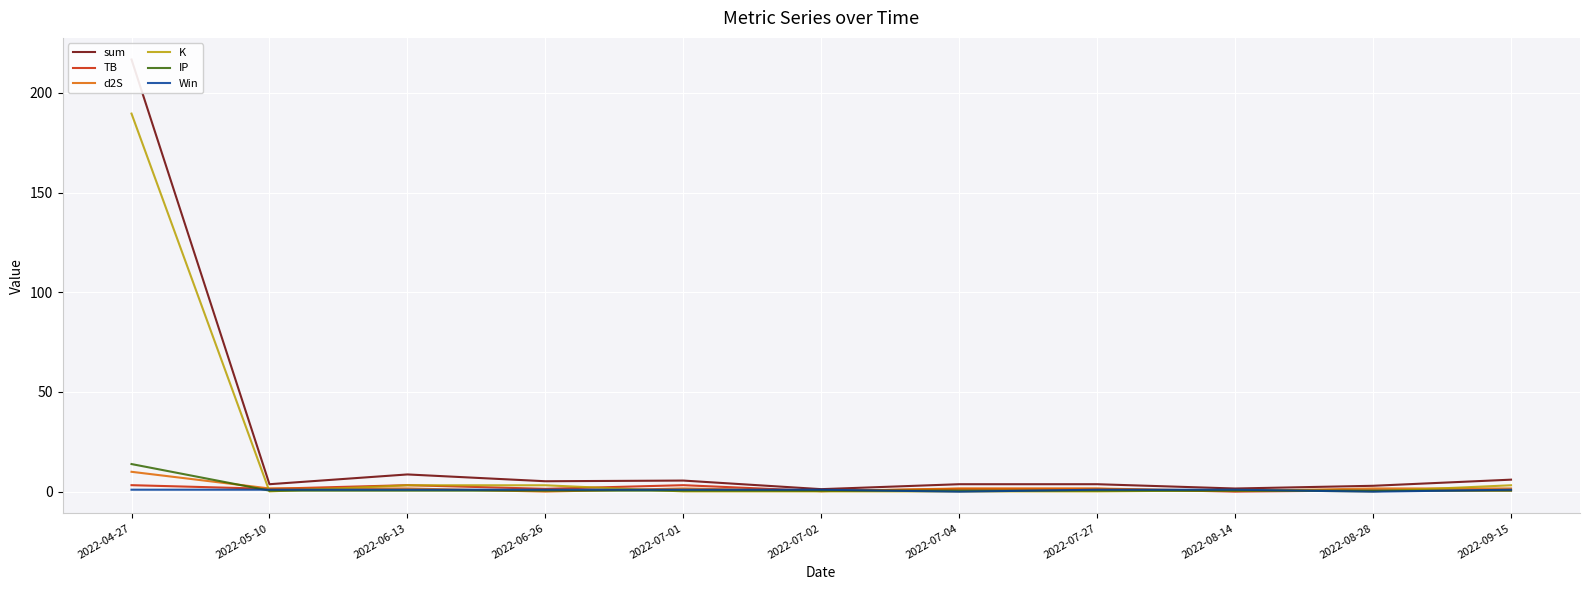

Which label corresponds to the smallest value in the chart?

2022-07-04